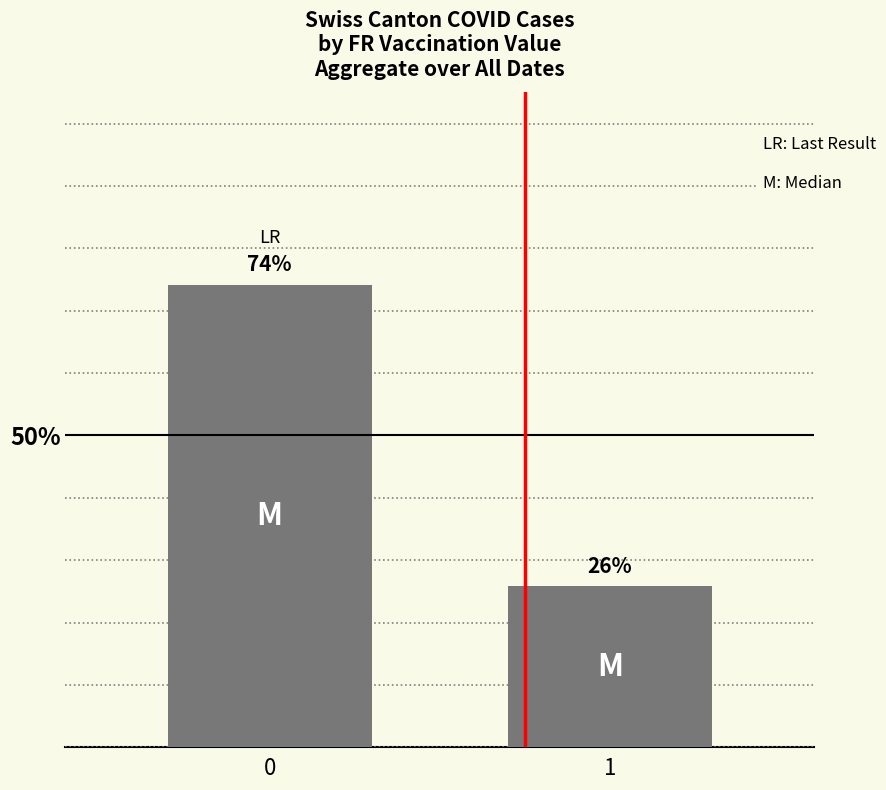

The value at 0 is 115.5. True or false?

False